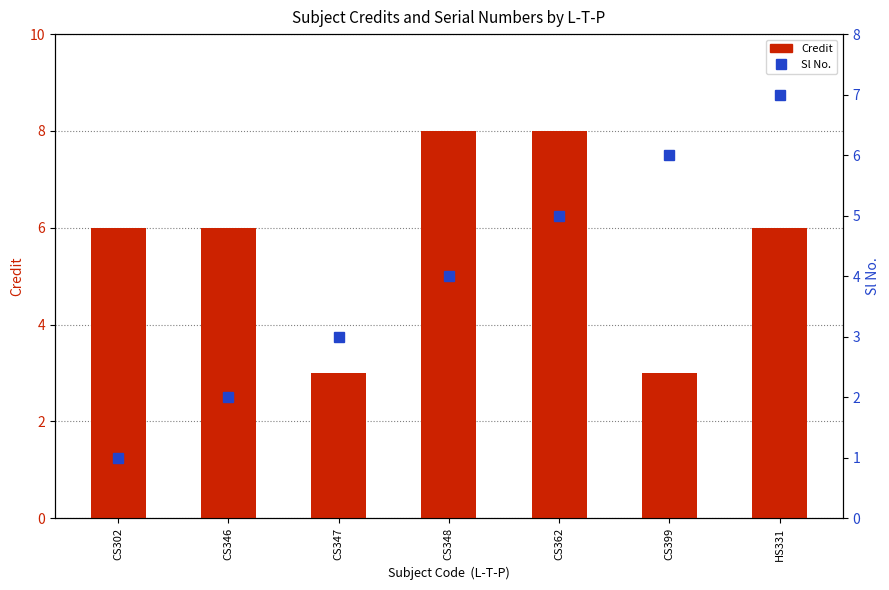

How many Credit values are between 3 and 8?

7